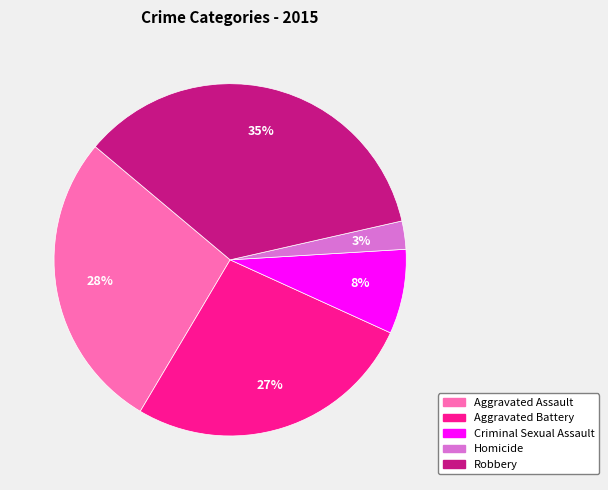

Is there a majority slice in this chart?

No